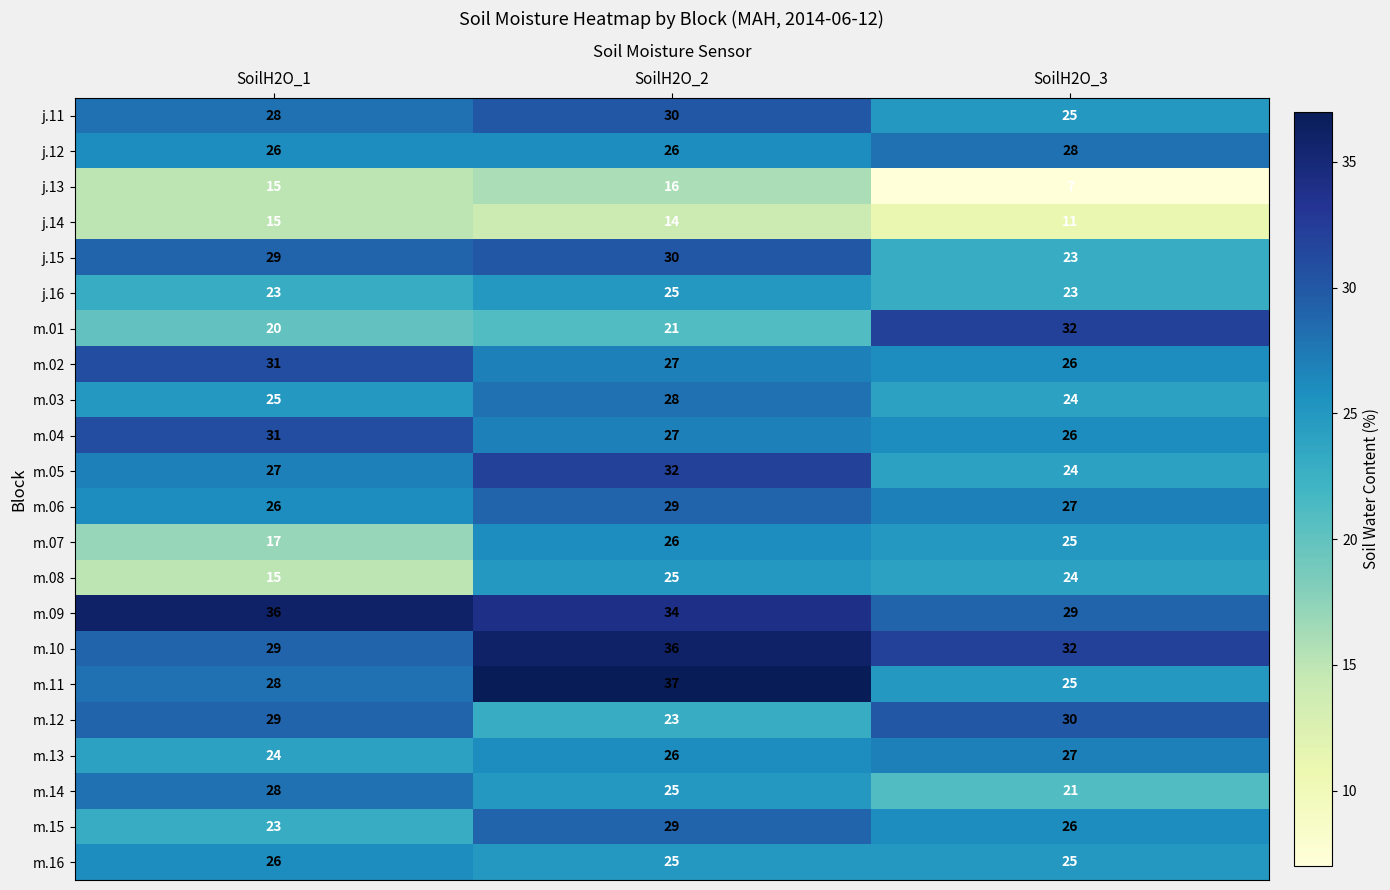

What is the difference between the highest and lowest values at SoilH2O_3?

25